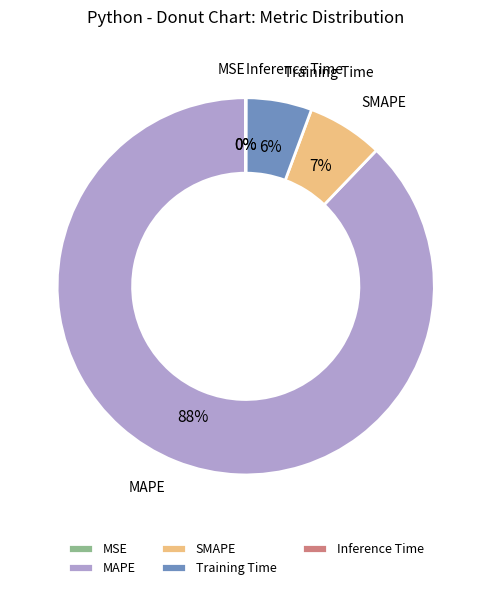

What is the largest slice in the pie chart?

MAPE